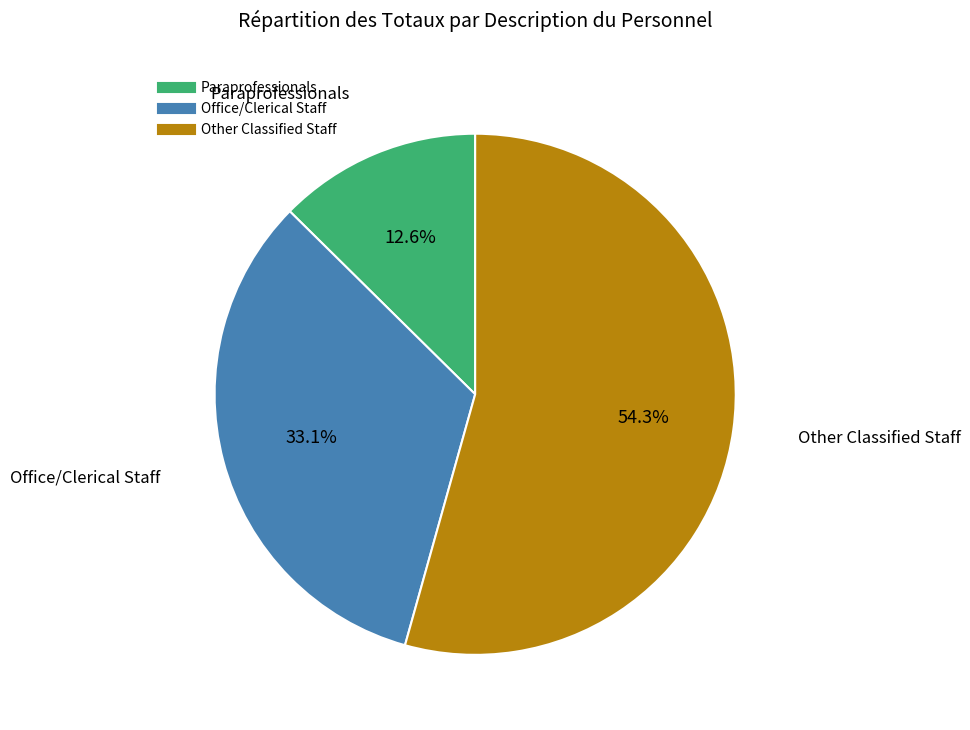

To the nearest percent, what is the difference between the Paraprofessionals and Other Classified Staff slice percentages?

42%